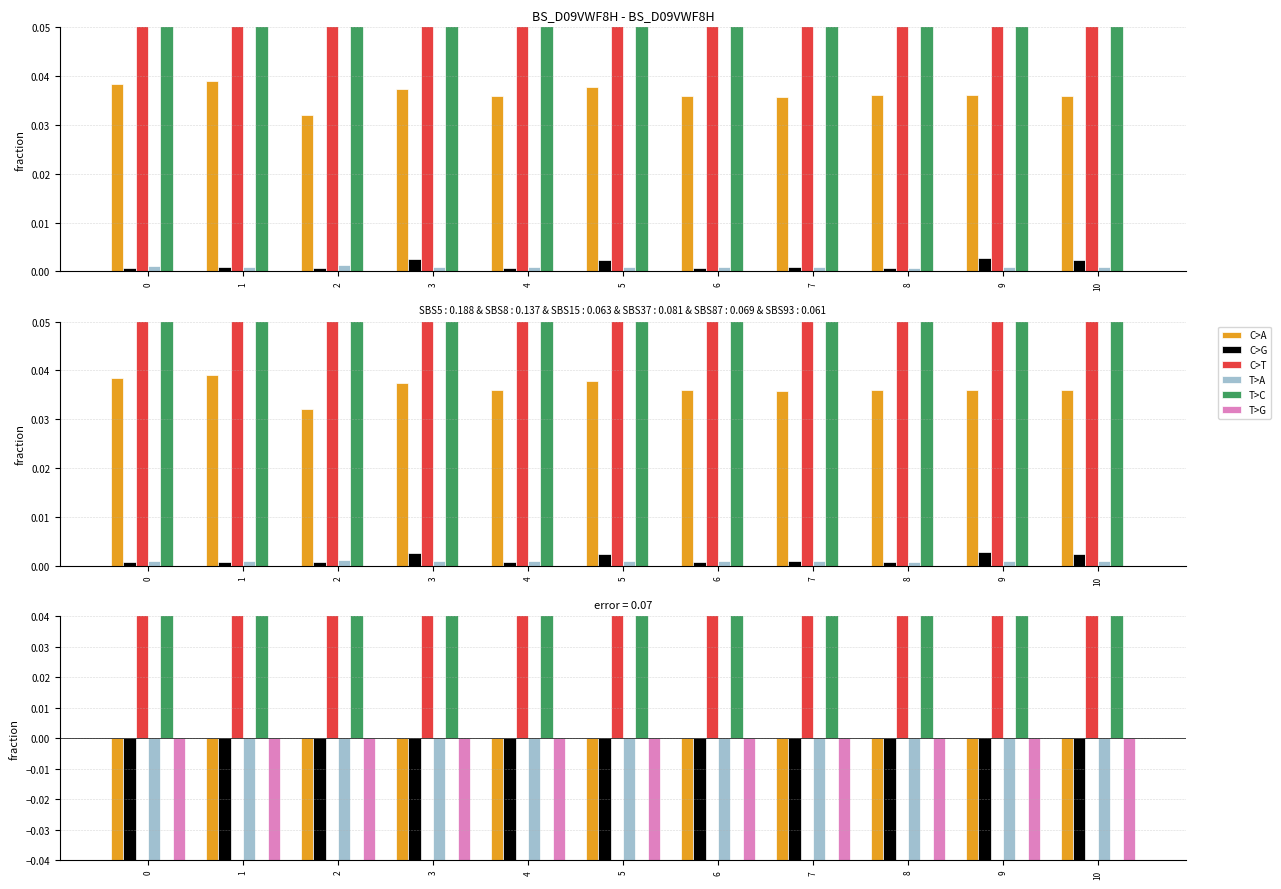

What is the value of the T>A bar at the 10th from the left?

-0.2